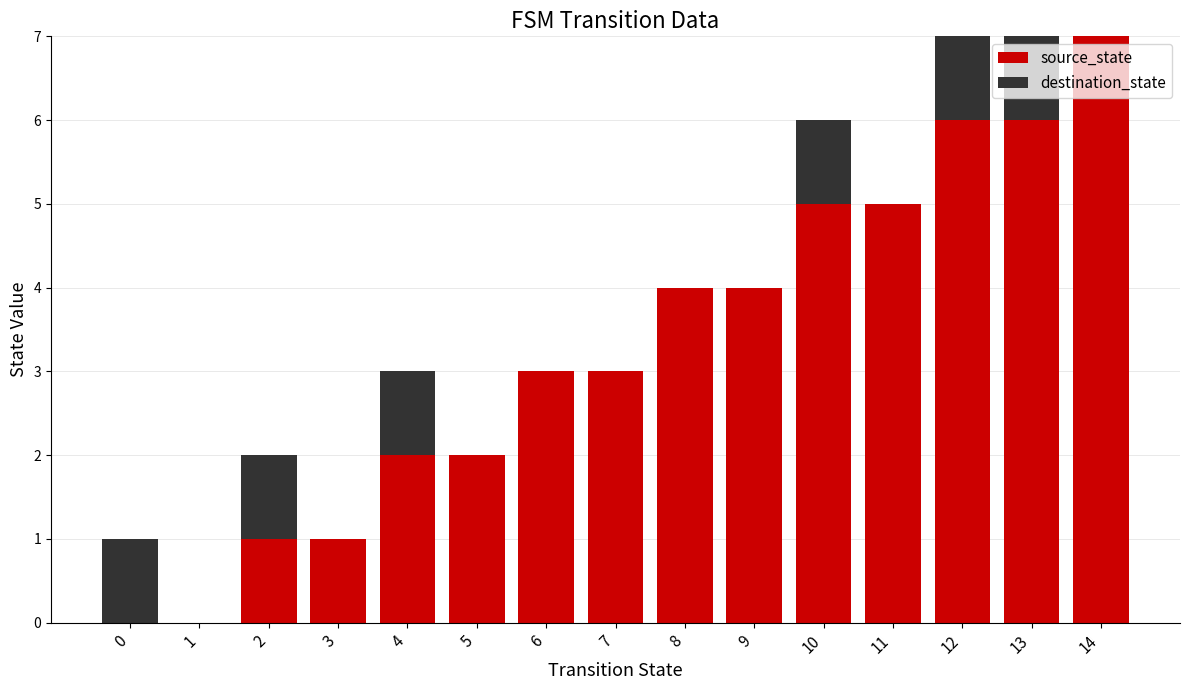

What is the total value across all series at 14?

7